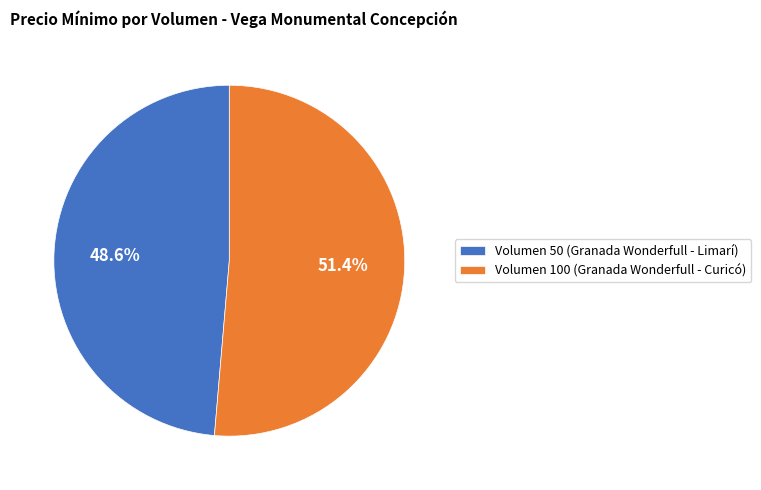

Count the number of slices in the pie.

2